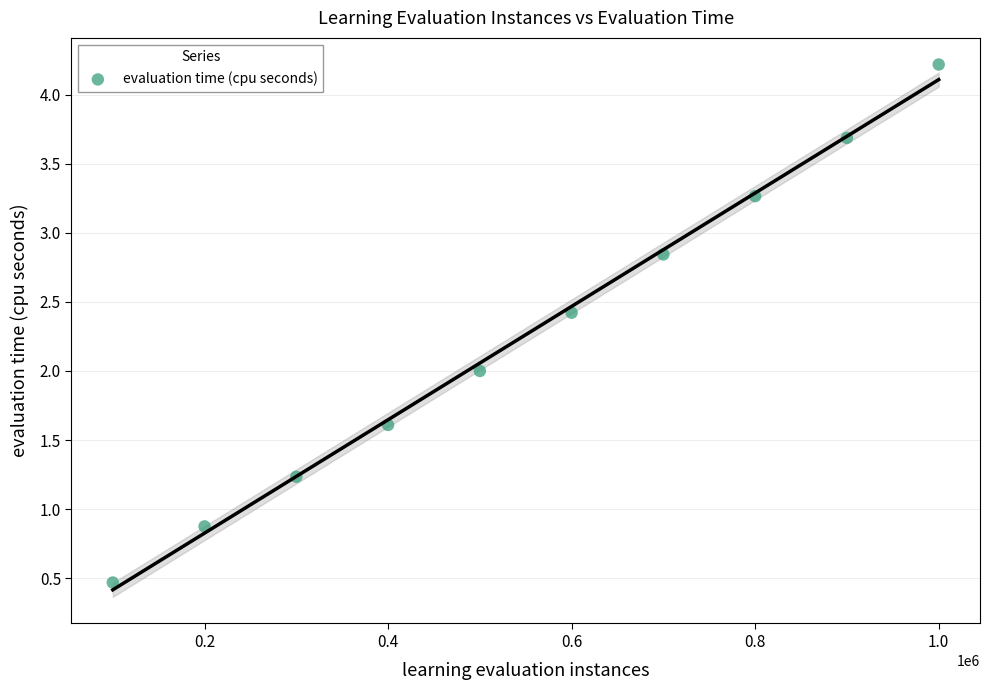

What is the average Y value?

2.3